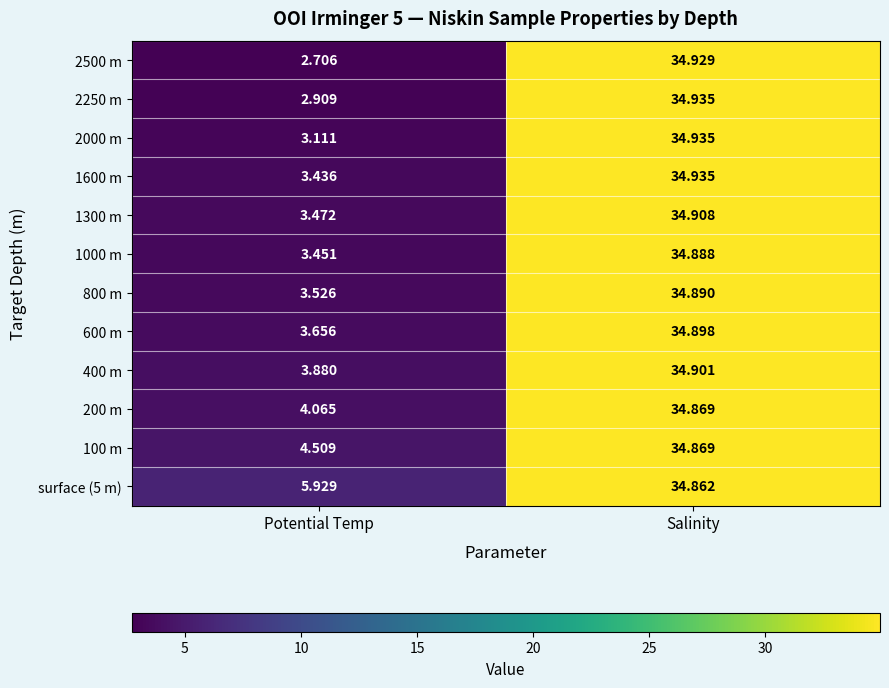

List the labels in order of 200 m value, smallest first.

Potential Temp, Salinity